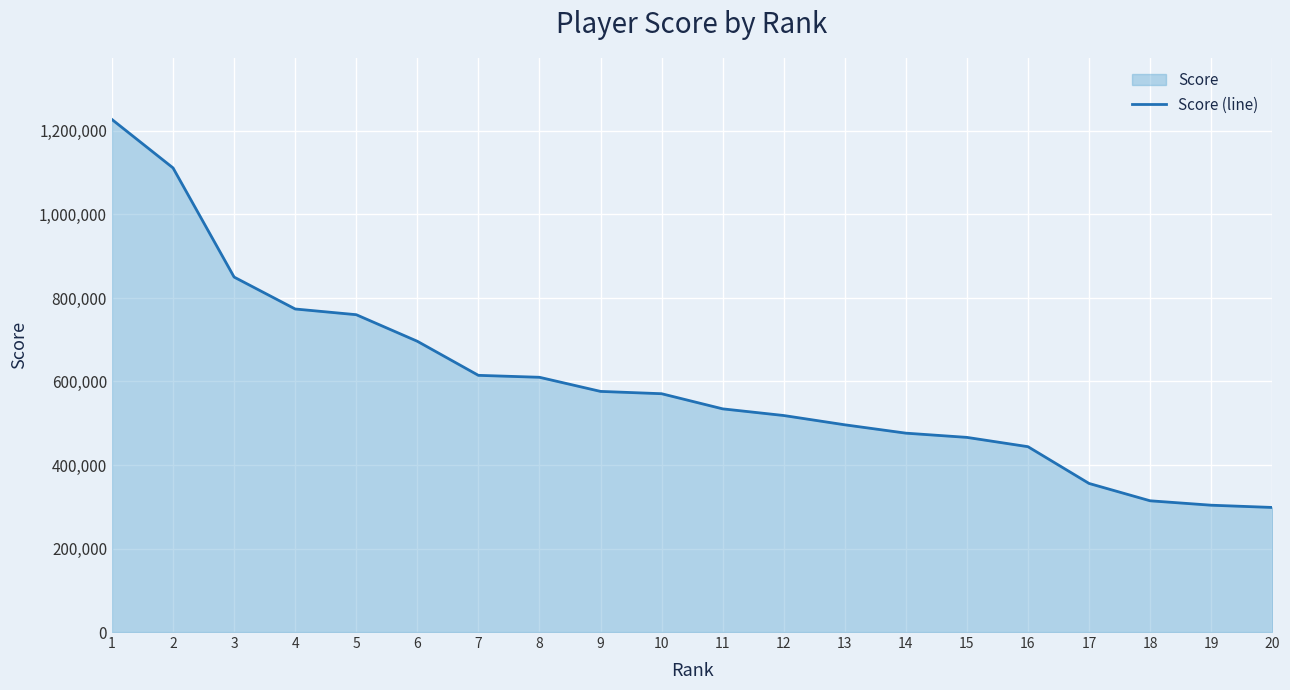

How many lines are shown in the chart?

1